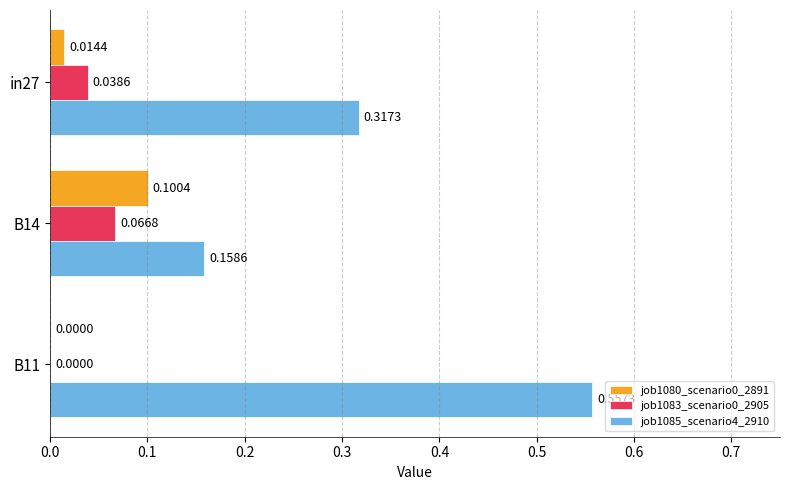

Which series changed the most between in27 and B14?

job1085_scenario4_2910